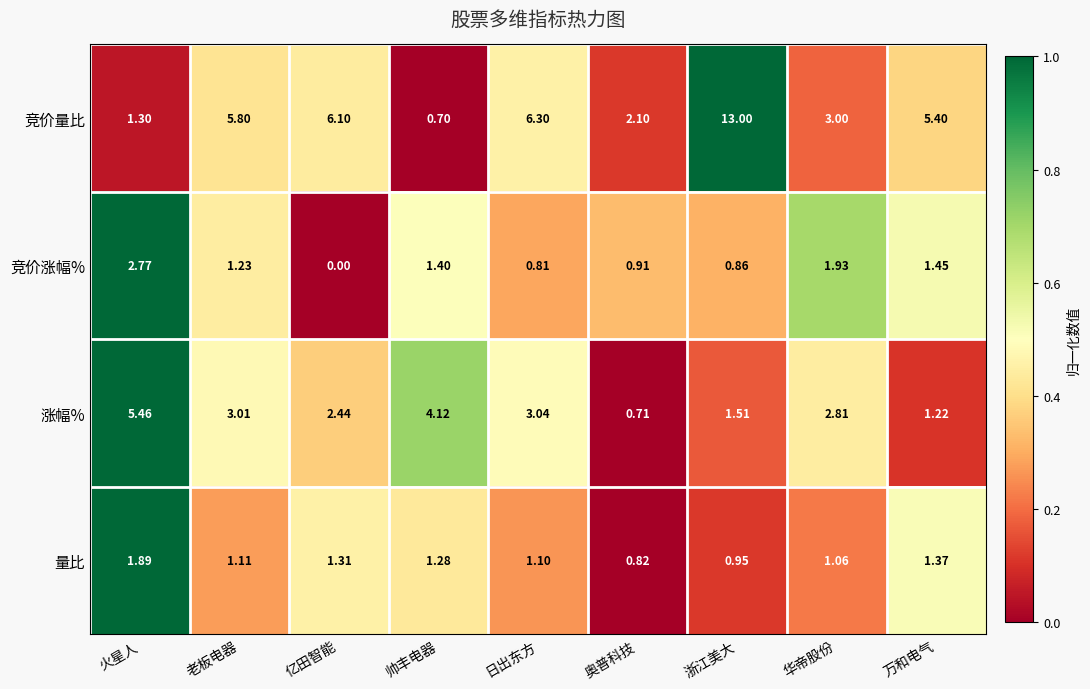

Which series has the widest spread of values?

竞价量比